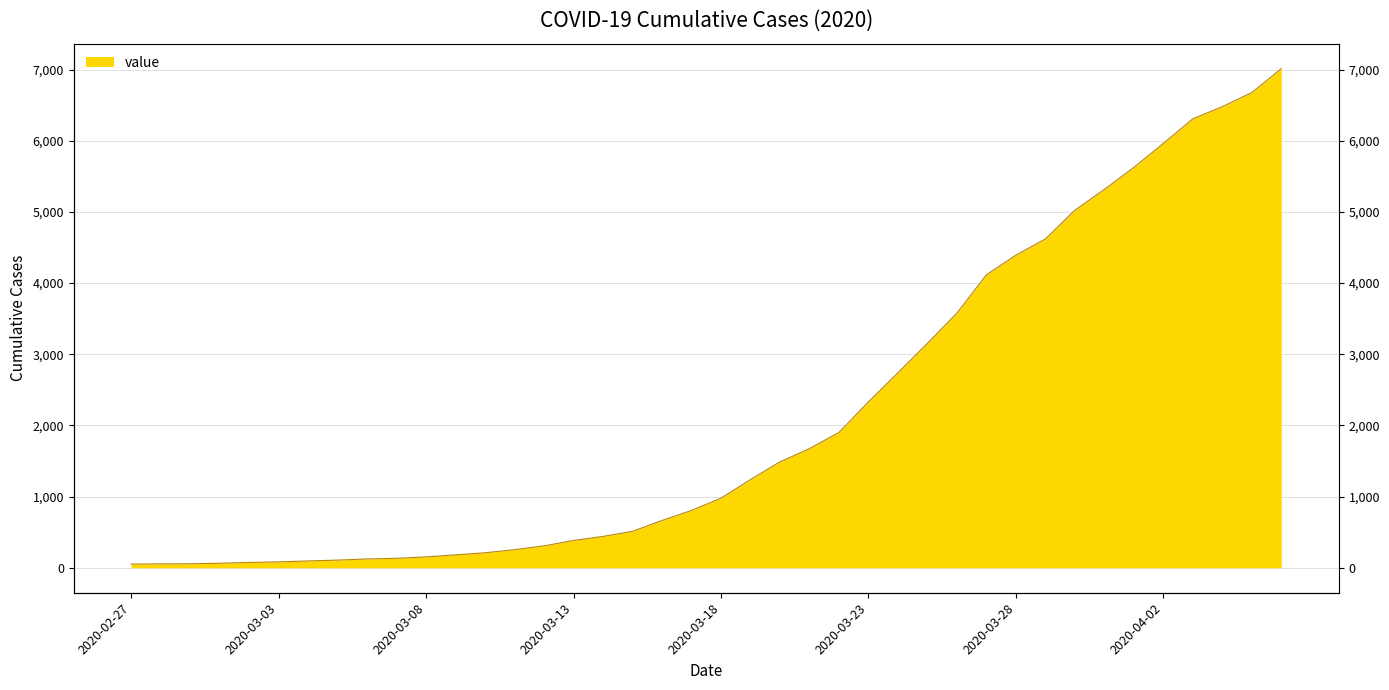

Where is the data nearest to the value 3532?

2020-03-26